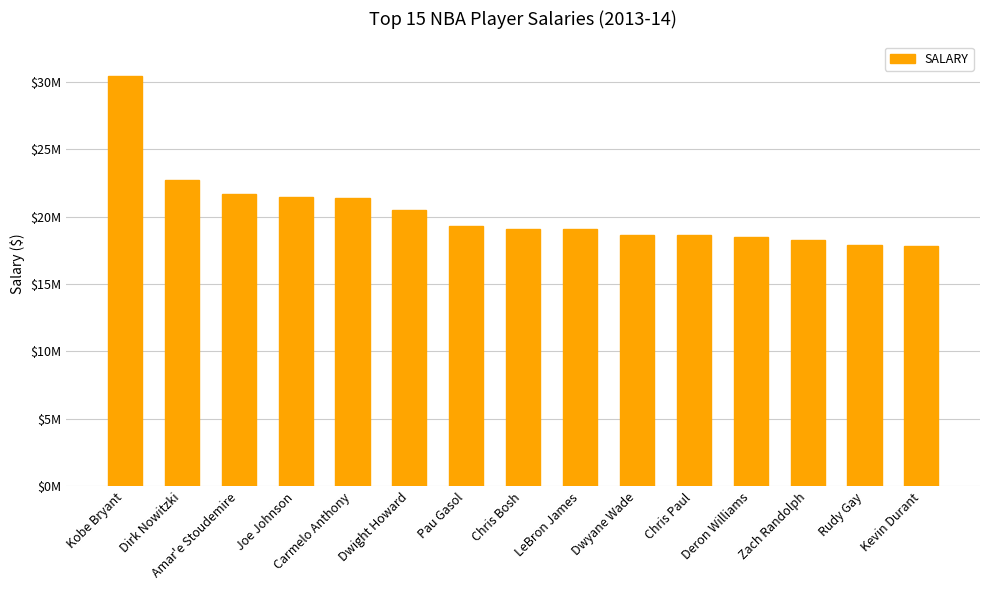

What is the maximum value shown in the chart?

30453805